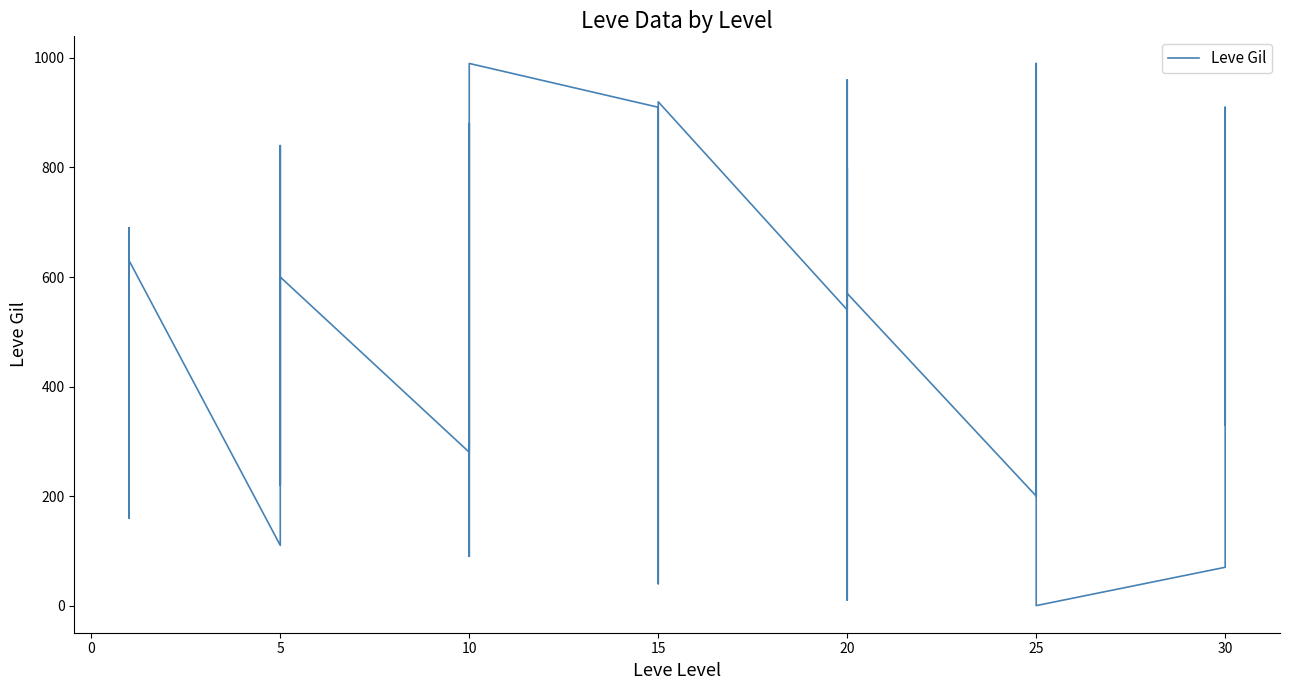

What is the difference between the maximum and minimum values?

990